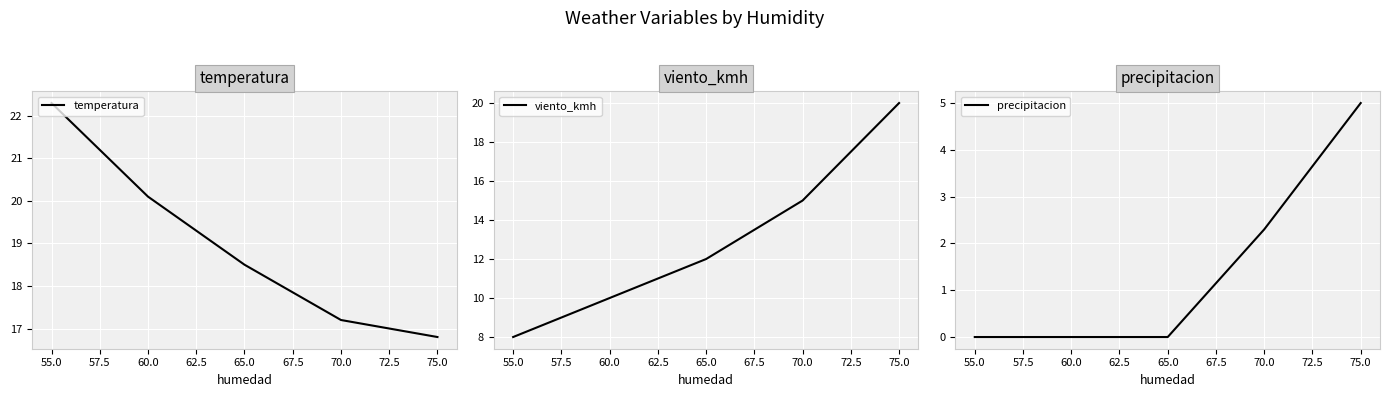

Rank the series by their average value, from highest to lowest.

temperatura, viento_kmh, precipitacion